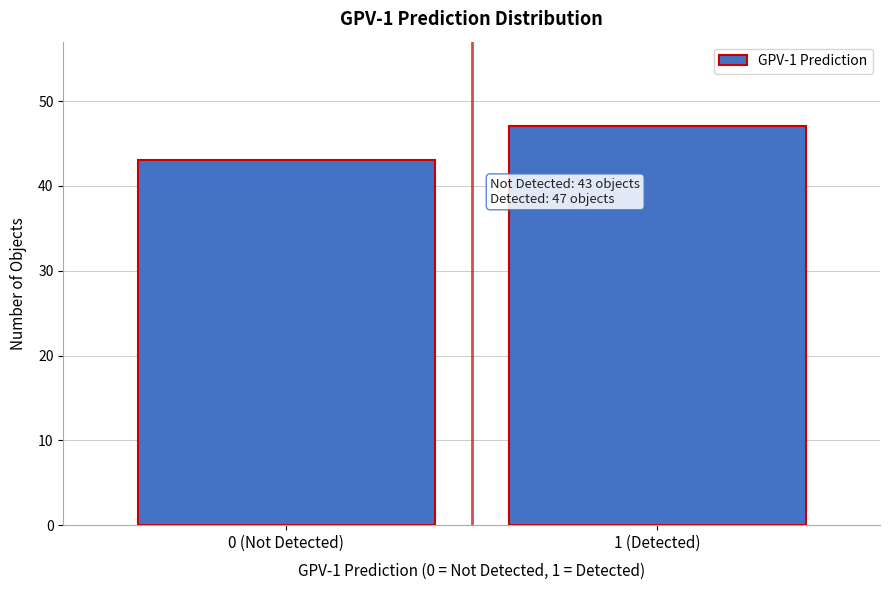

Reading right to left, transcribe all the data shown in this chart.

47	43